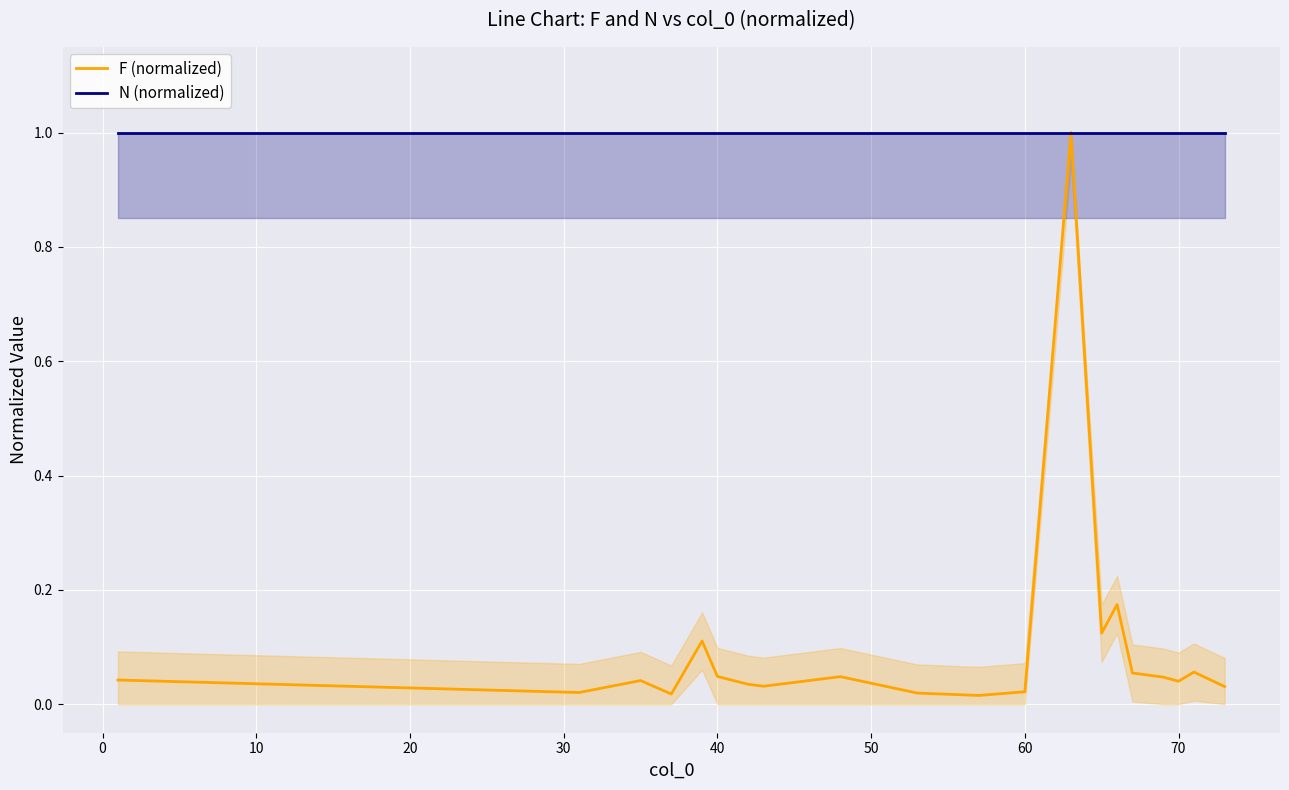

Rank the series at 40 from lowest to highest value.

F (normalized), N (normalized)